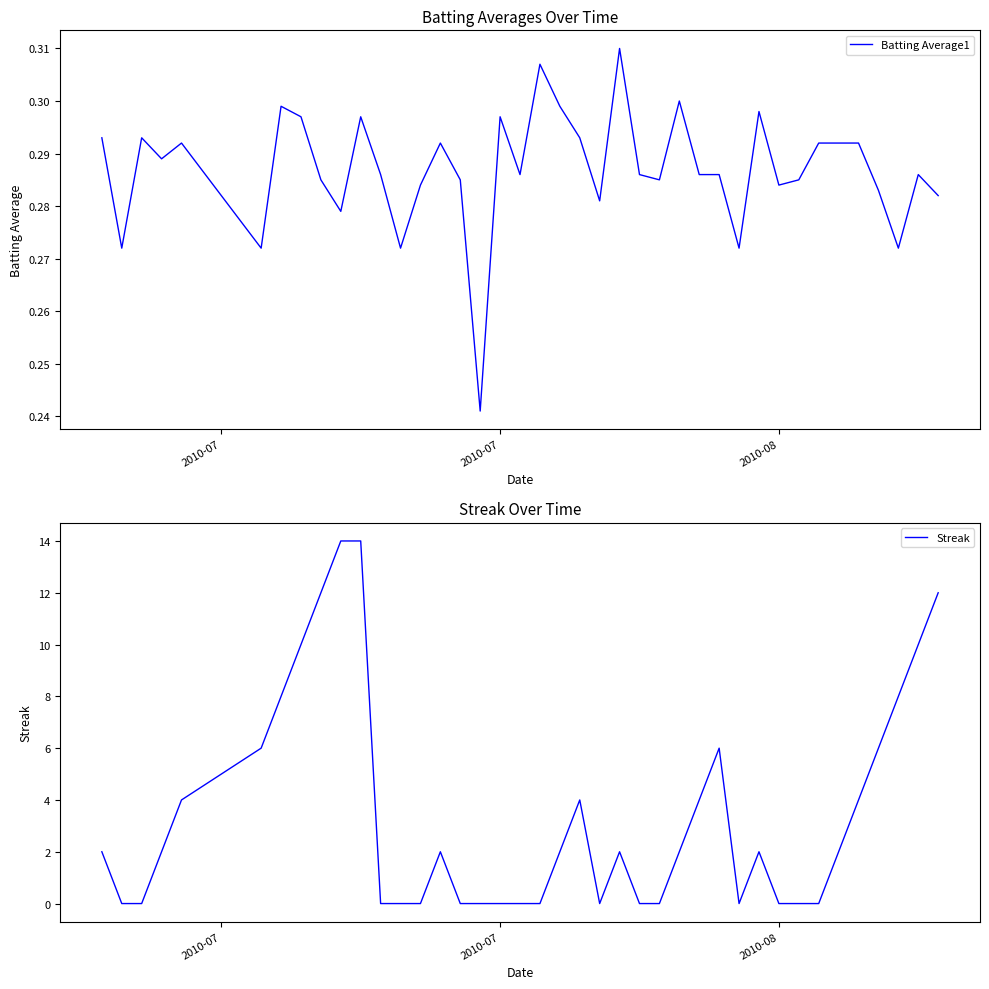

What is the sum of all Streak values?

138